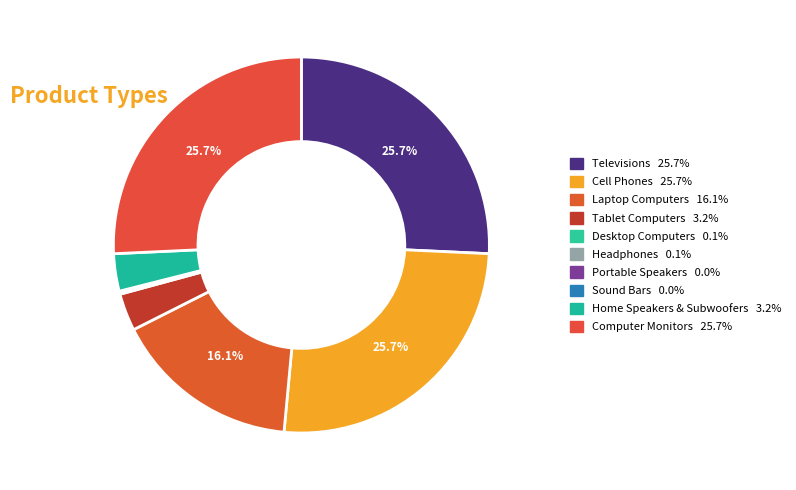

Count the number of slices in the pie.

10